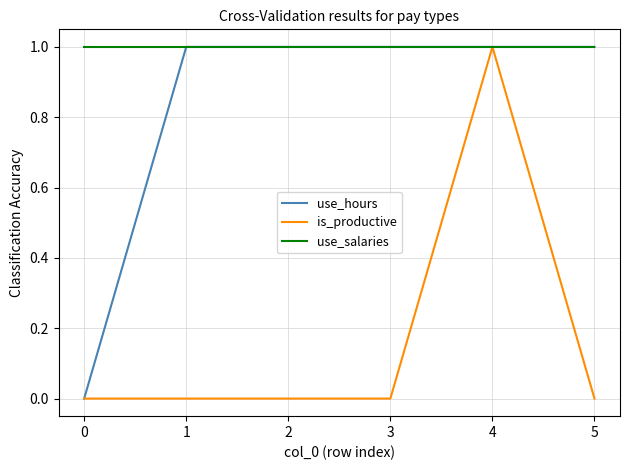

Reading left to right, what are all the values shown in this chart?

use_hours: 0	1	1	1	1	1
is_productive: 0	0	0	0	1	0
use_salaries: 1	1	1	1	1	1